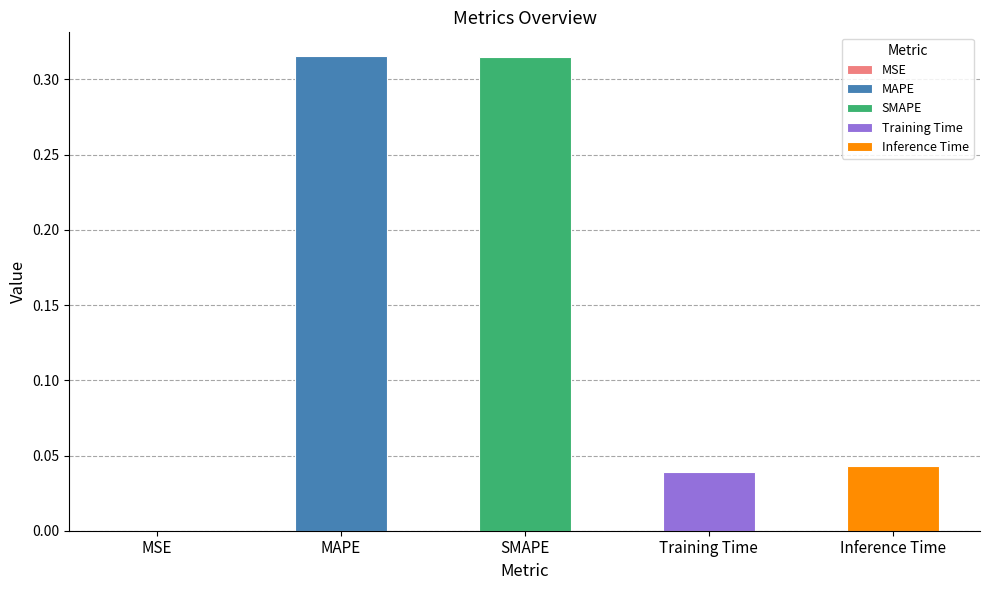

What is the difference between the maximum and minimum values?

0.3